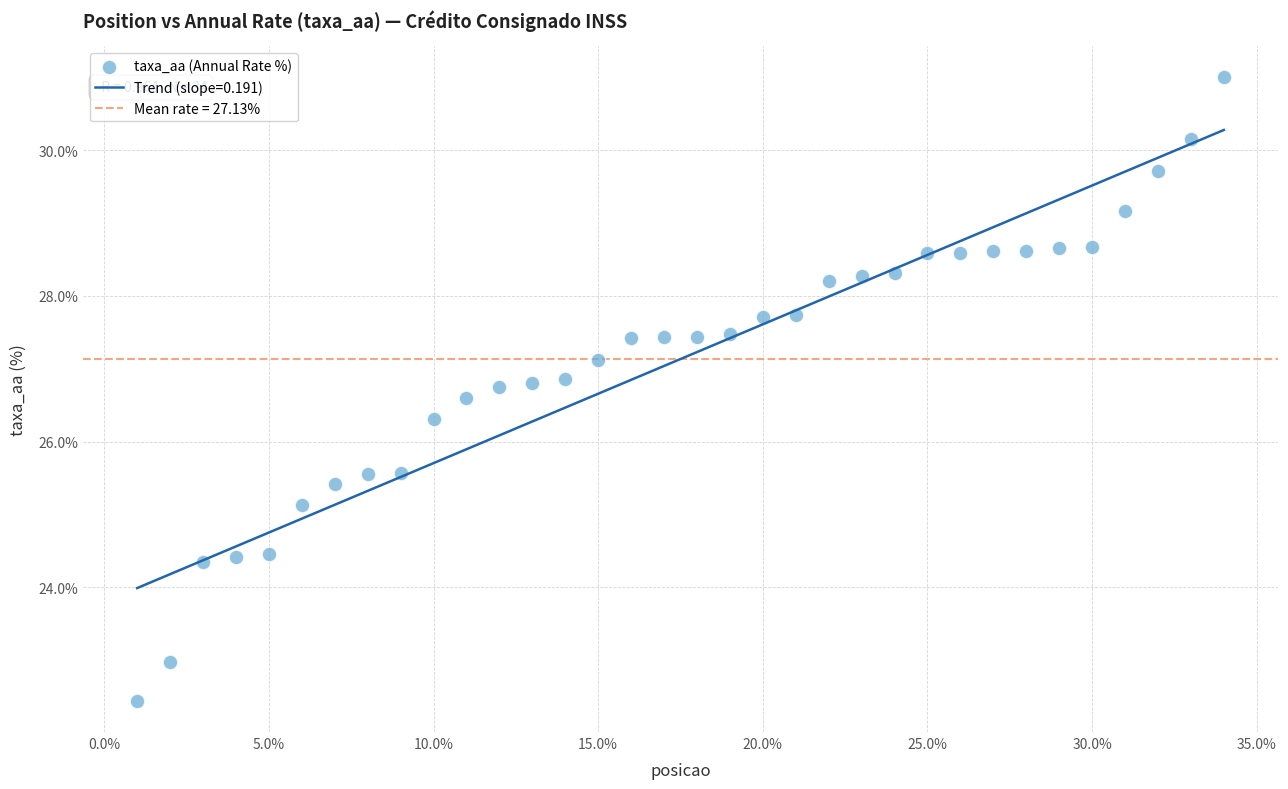

What Y value in the scatter plot is closest to 26?

26.3